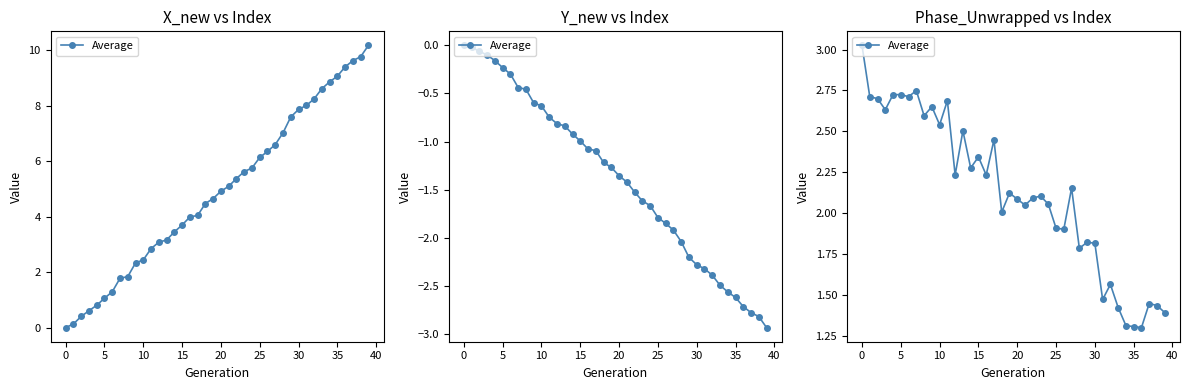

At which label is the value closest to 2?

18